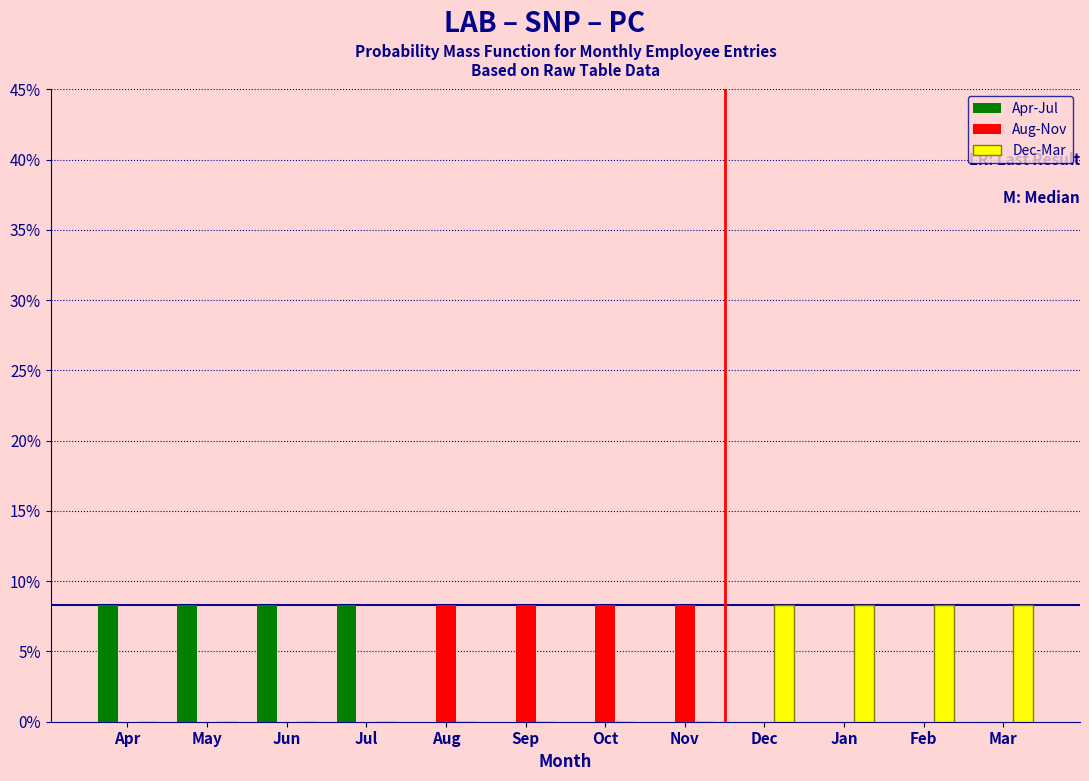

What is the sum of all Dec-Mar values?

33.3